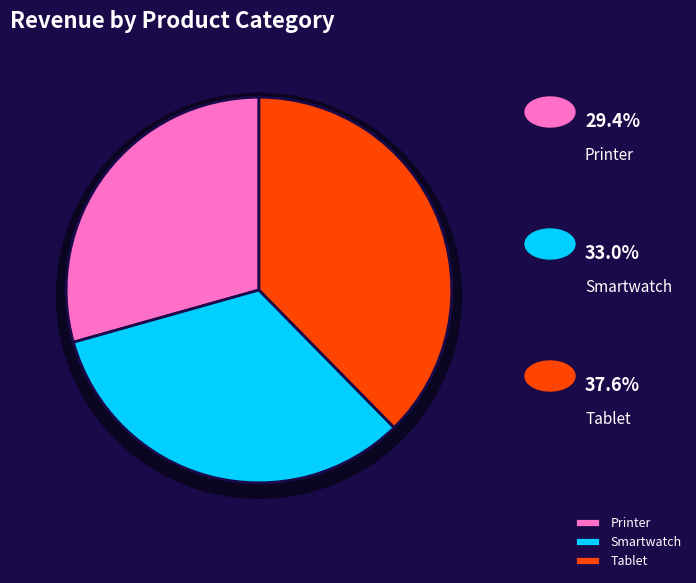

To the nearest percent, what percentage of the pie is Tablet?

38%